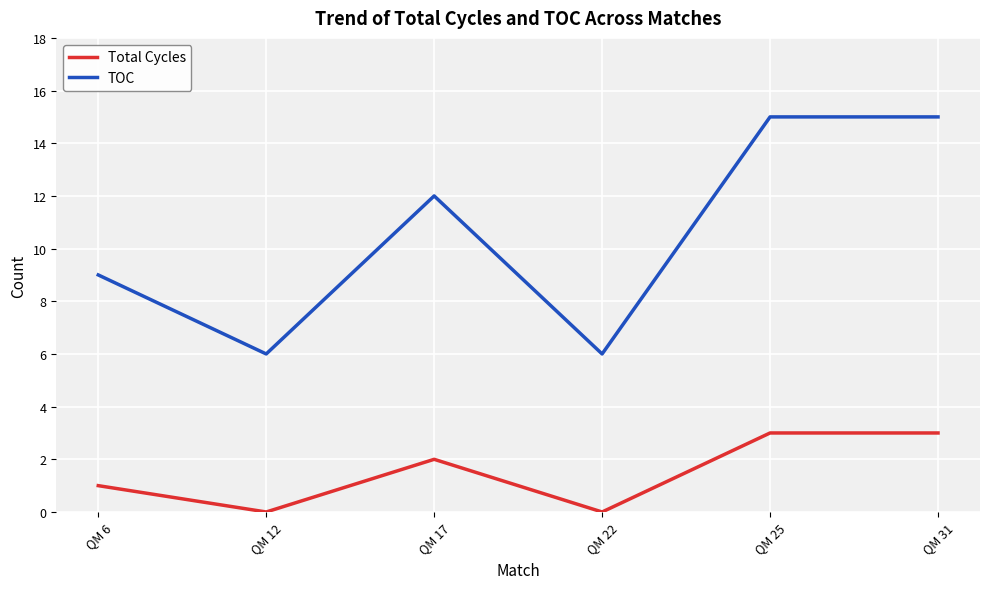

True or false: Total Cycles has a value of 5 at QM 25.

False